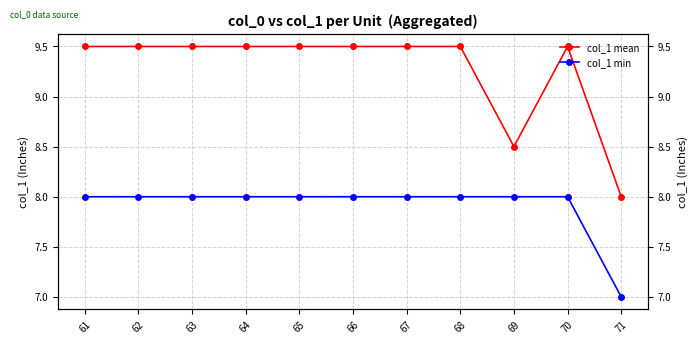

What is the average value of the col_1 min series?

7.9